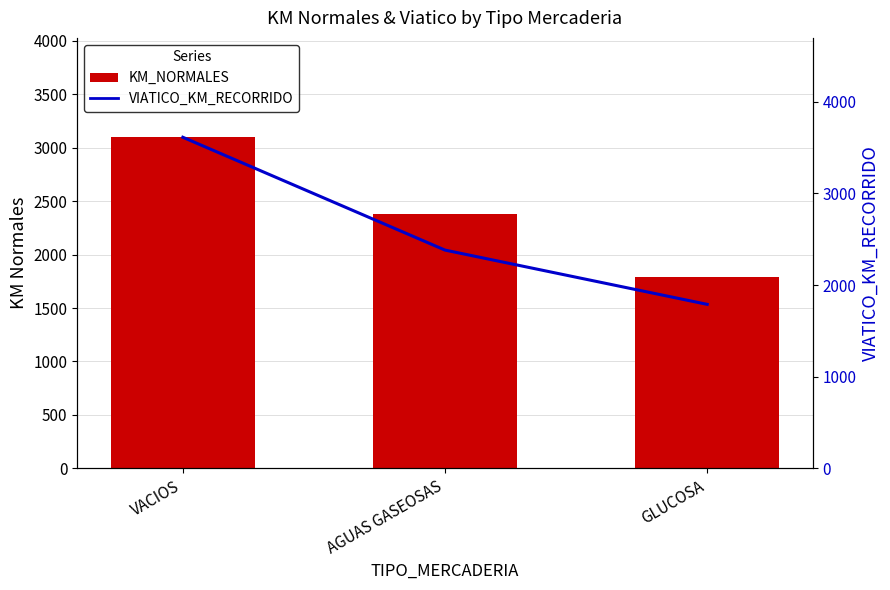

Reading left to right, transcribe all the data shown in this chart.

KM_NORMALES: VACIOS=3097	AGUAS GASEOSAS=2382	GLUCOSA=1790
VIATICO_KM_RECORRIDO: VACIOS=3613	AGUAS GASEOSAS=2382	GLUCOSA=1790